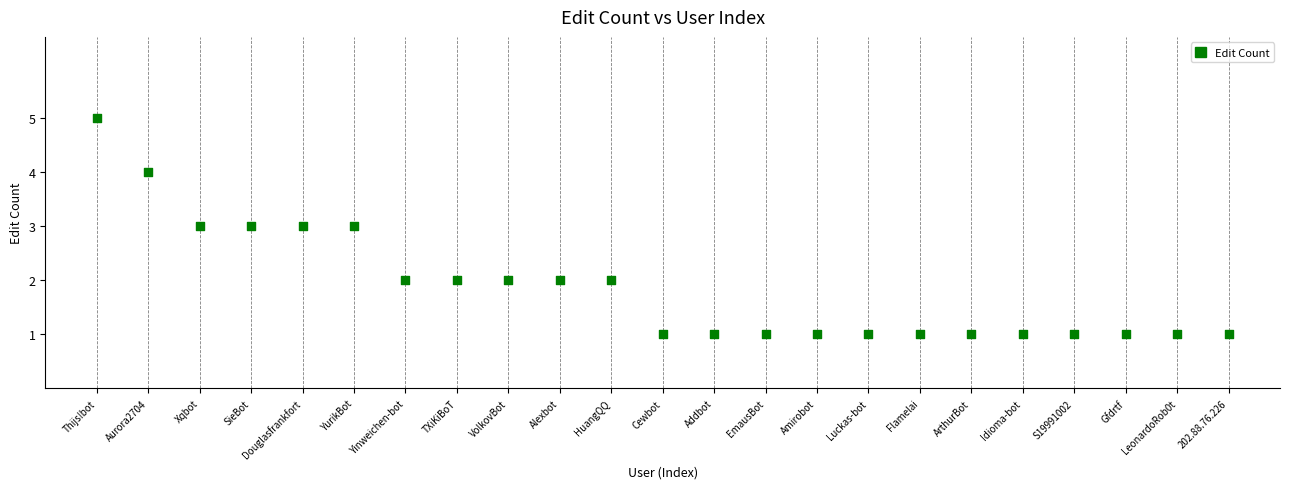

What is the range of Y values (max minus min)?

4